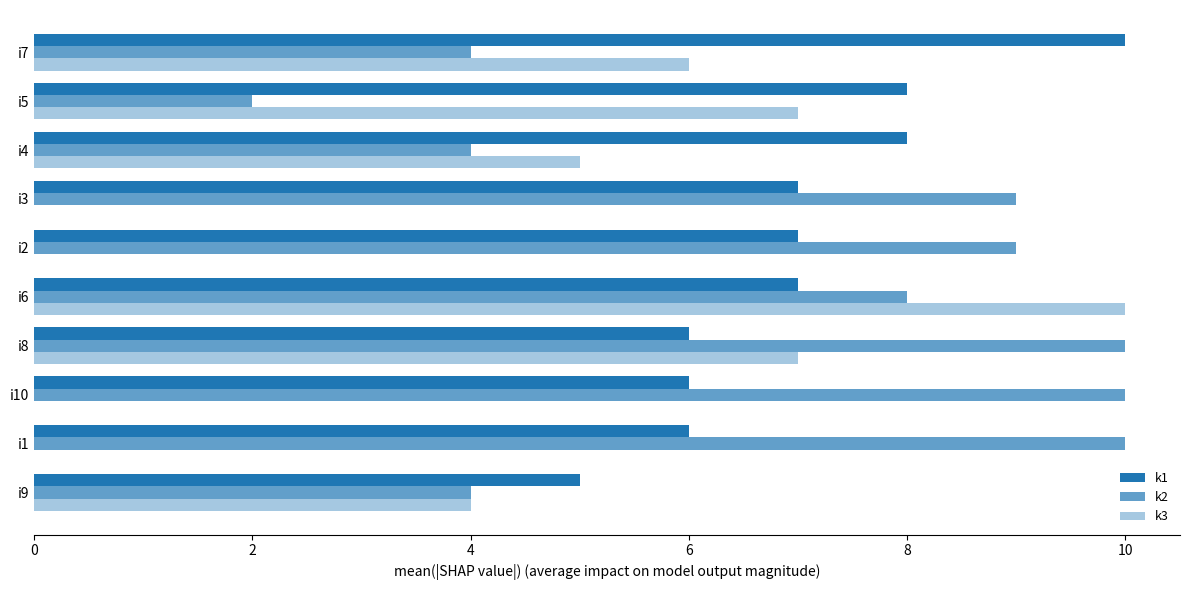

What is the sum of all k1 values?

70